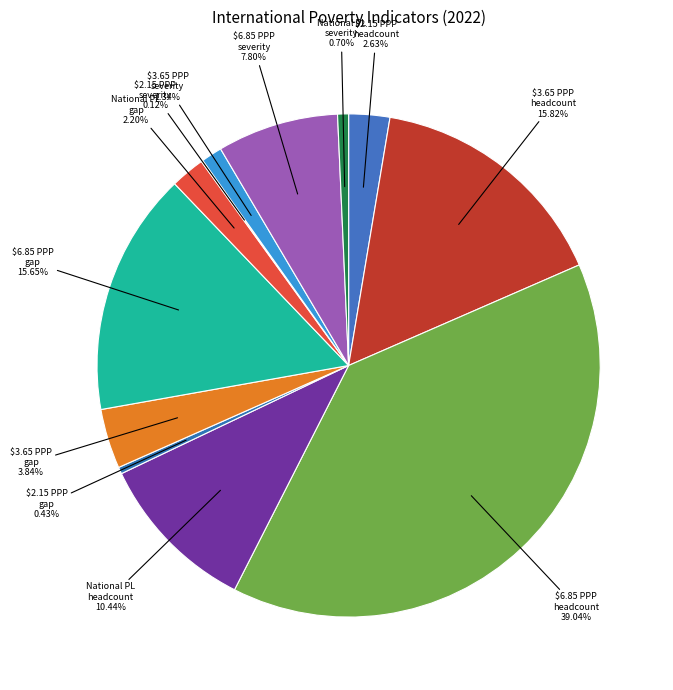

Do $6.85 PPP headcount and National PL gap together represent more than half of the pie?

No